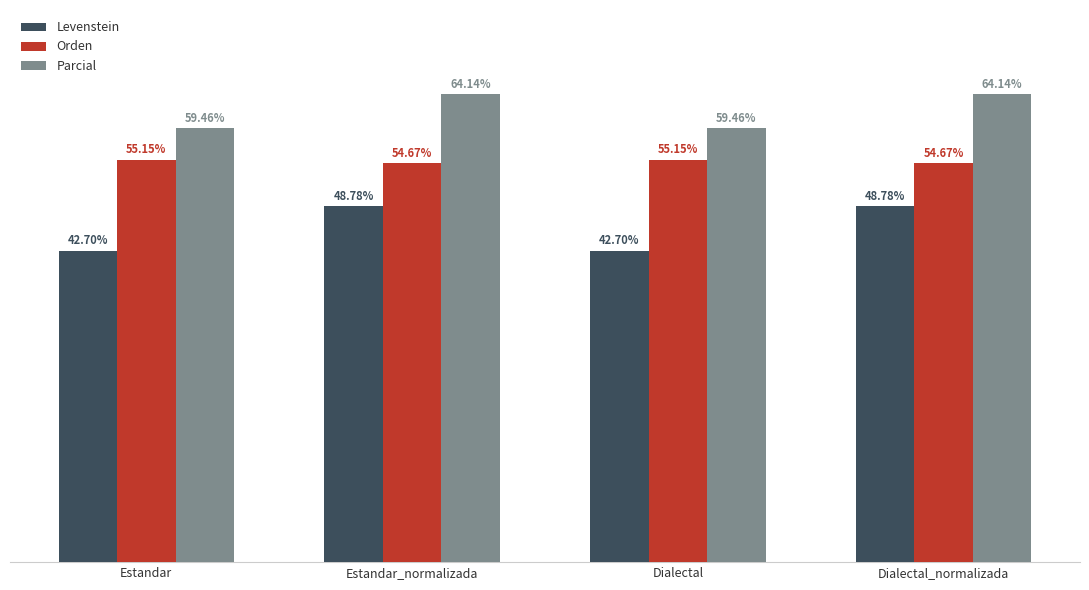

Which series has the widest spread of values?

Levenstein